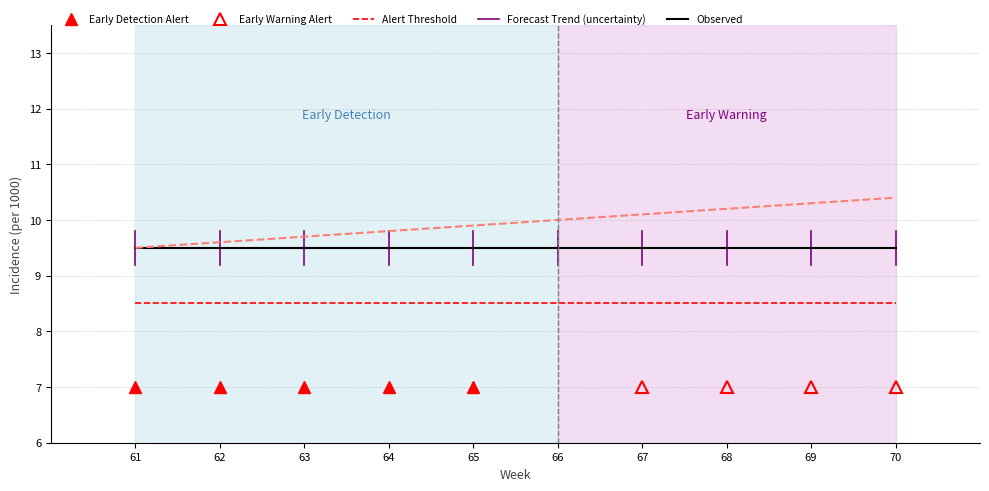

Is it true that Alert Threshold equals 4.1 at 68?

False